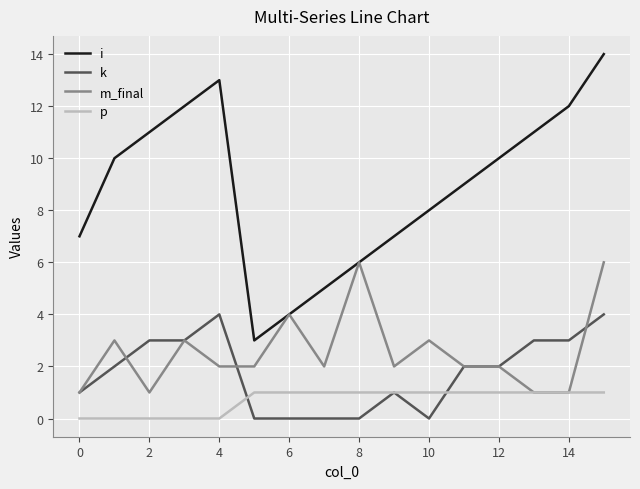

Which series has the largest total across all categories?

i